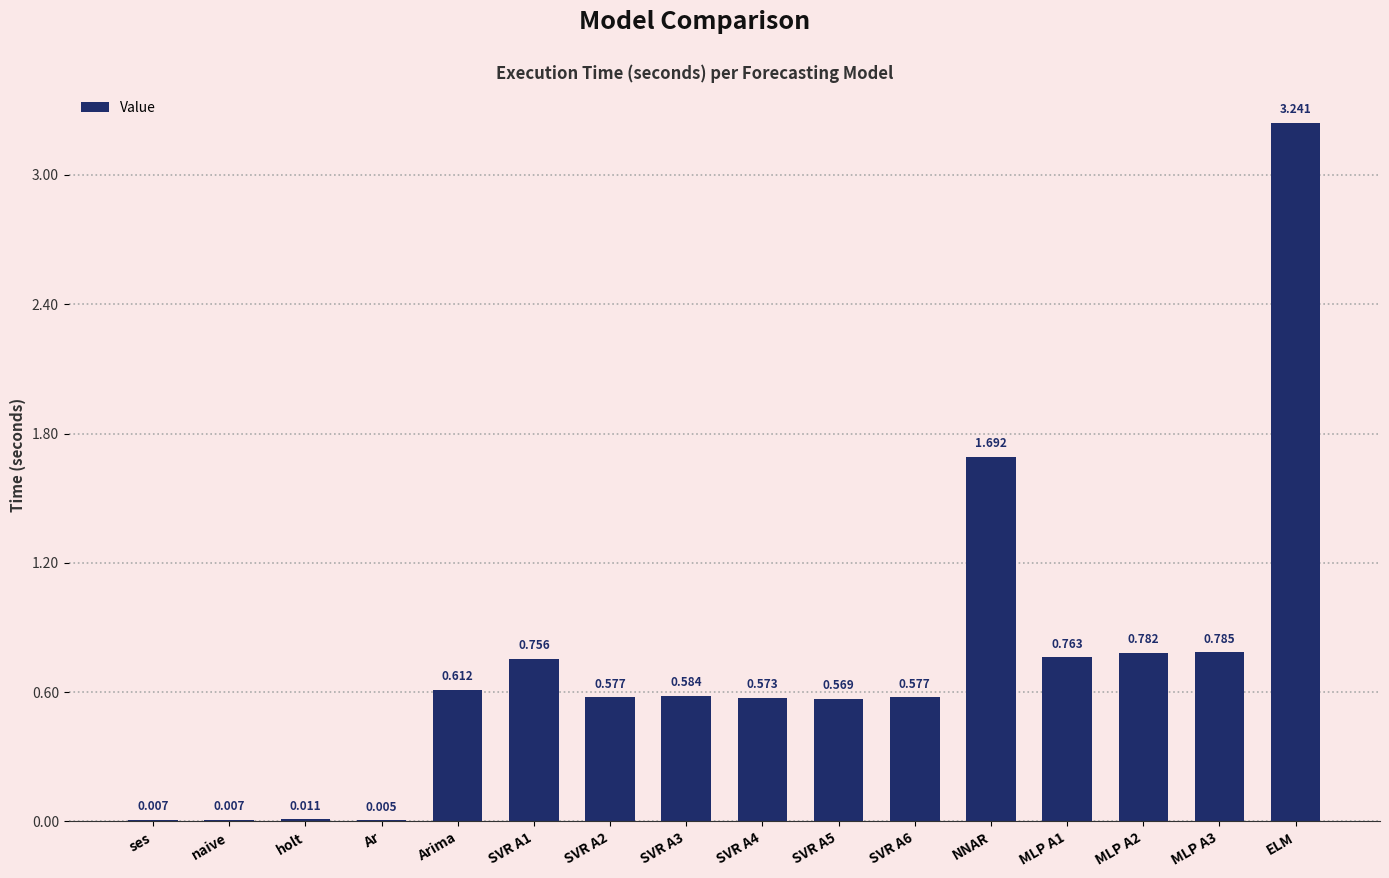

Which has a higher value, SVR A3 or Arima?

Arima